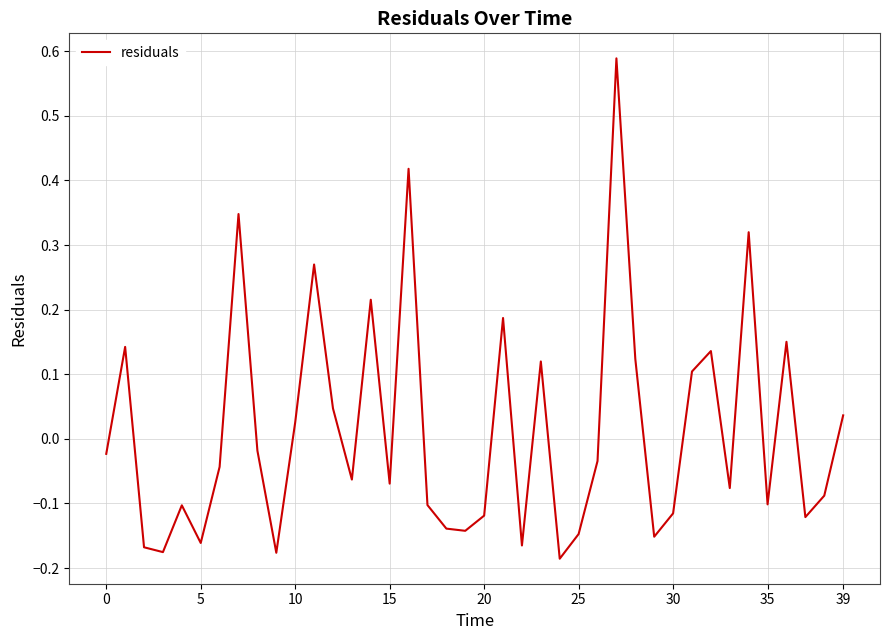

What is the difference between the maximum and minimum values?

0.8